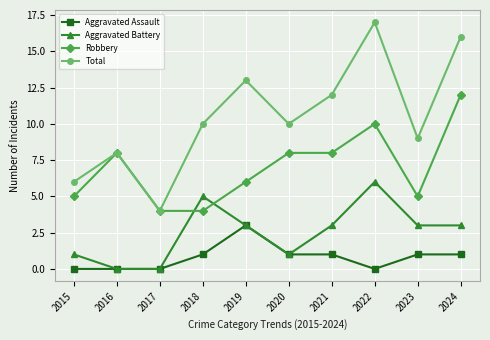

Count the number of categories in the chart.

10